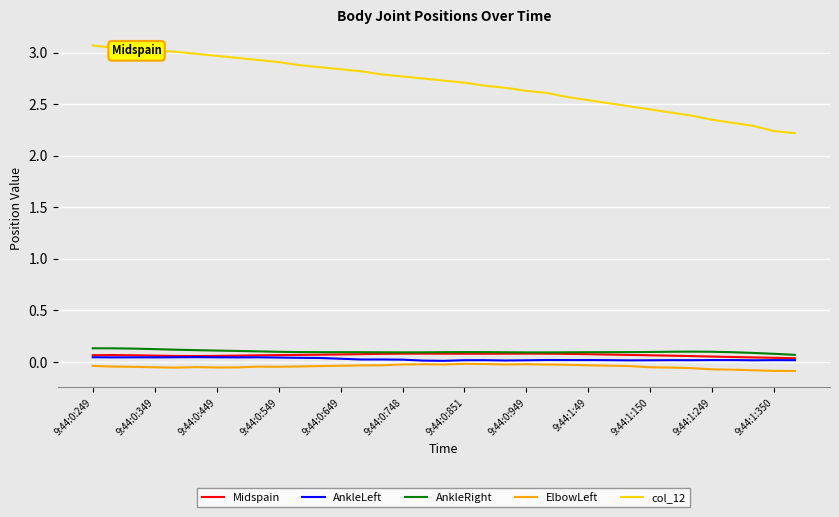

How many distinct data groups are displayed?

5